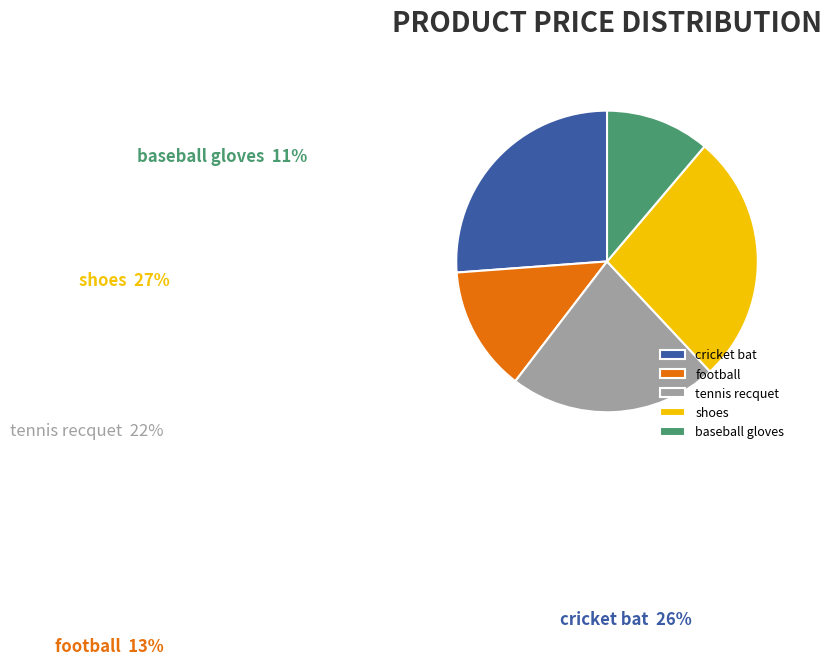

How many segments does this pie chart have?

5